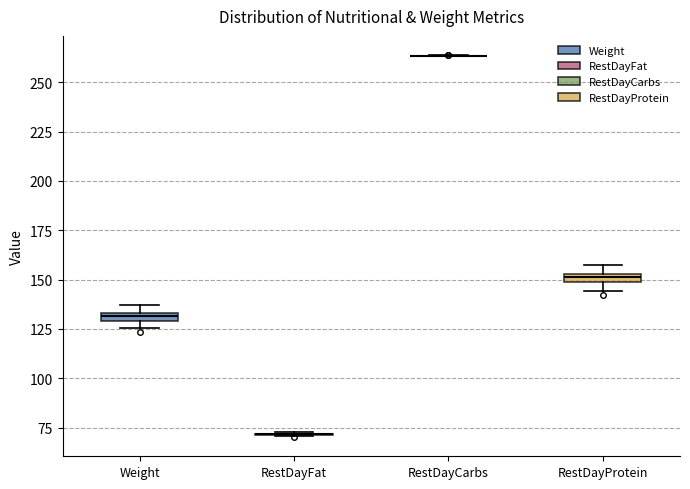

Where is the lower edge of the box for Weight on the y-axis? The values are not printed on the chart, so give them approximately, as read against the axis.

130